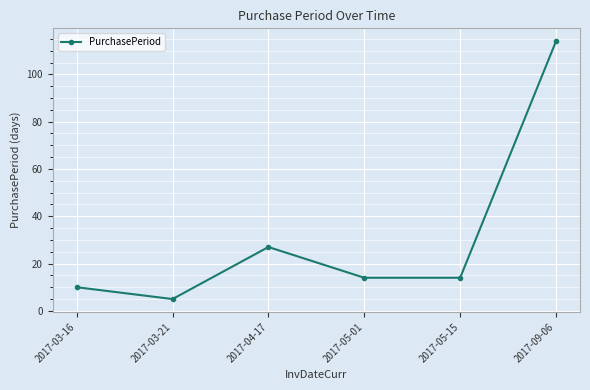

The value at 2017-03-21 is 5. True or false?

True